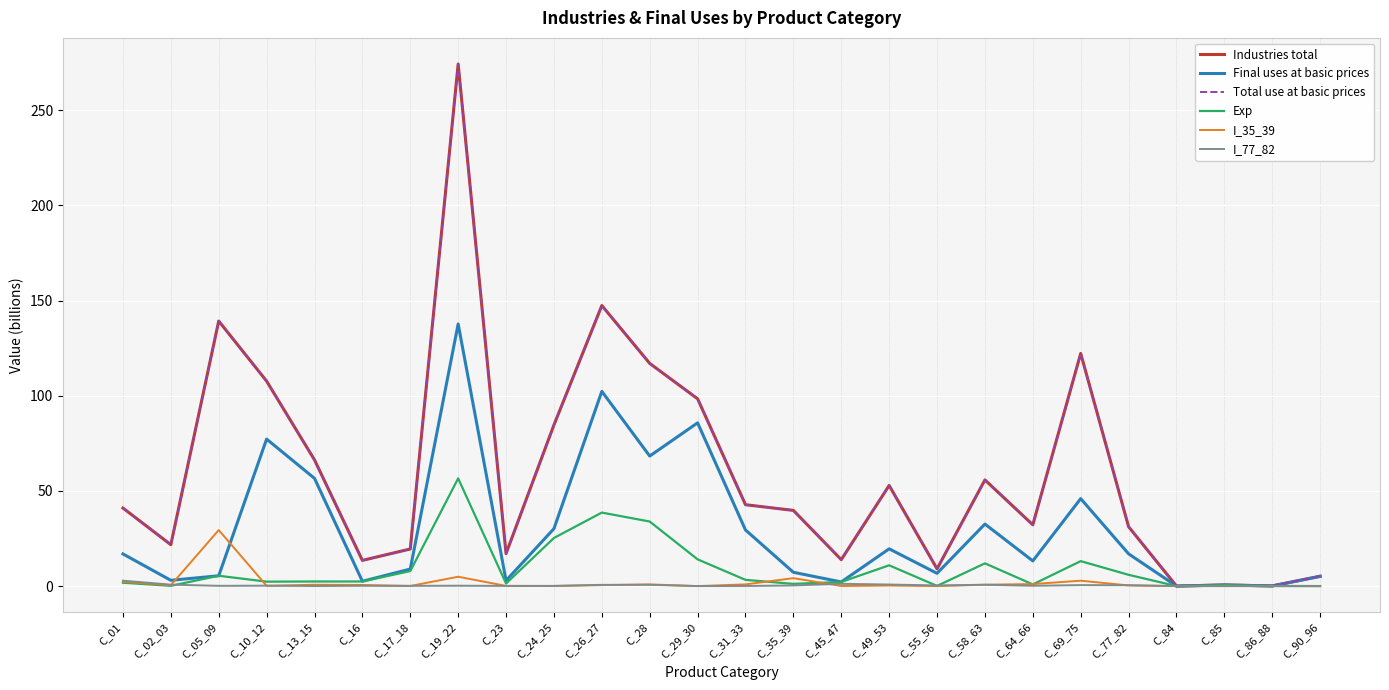

Is it true that Exp equals 11.9 at C_58_63?

True